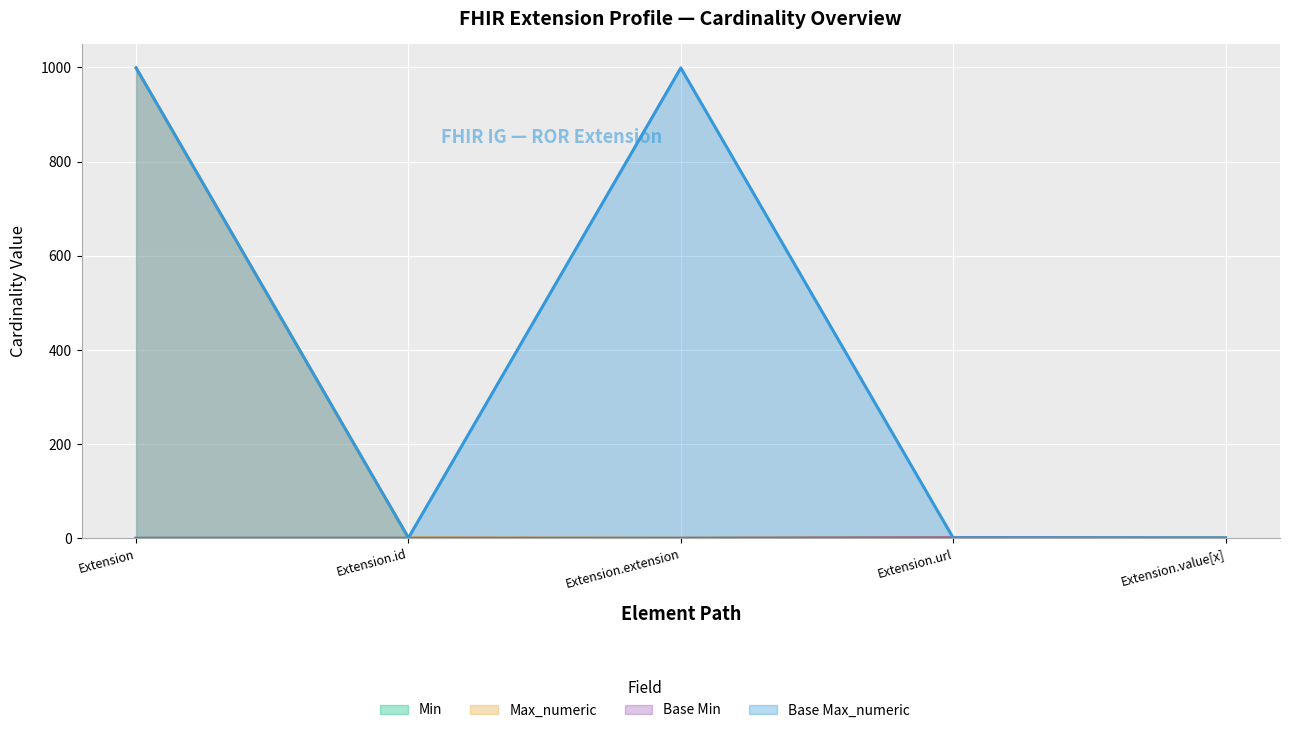

Is it true that Max_numeric equals 0 at Extension.extension?

True